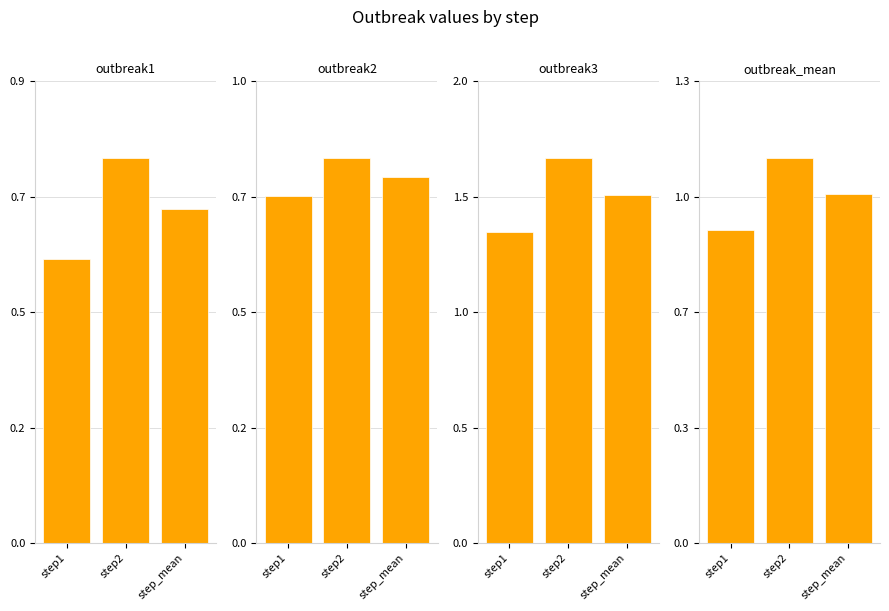

What is the sum of the outbreak1 values at step_mean and step2?

1.5